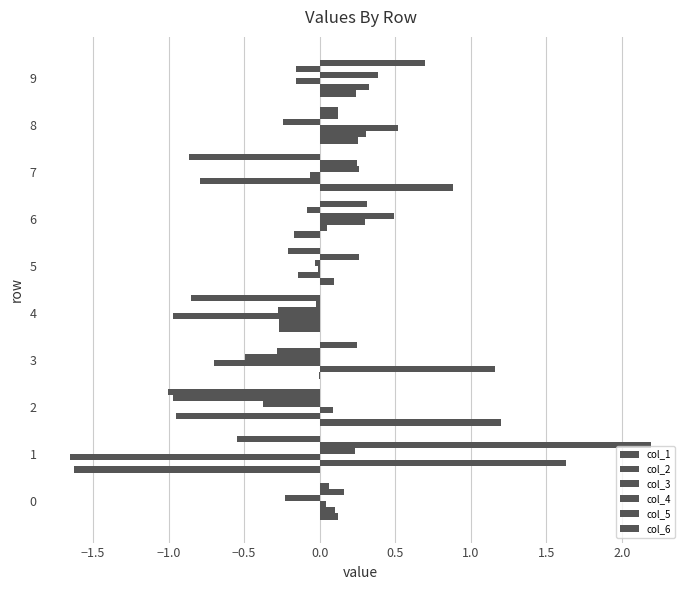

How many data points does each series have?

10